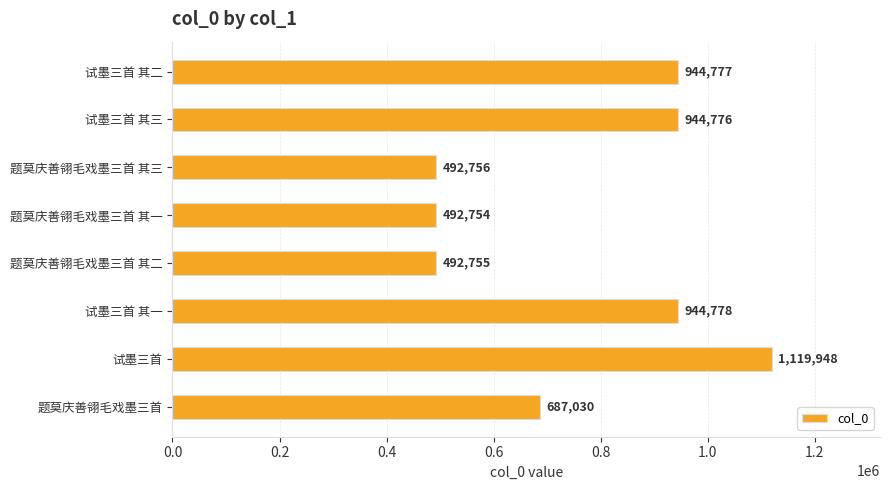

Reading top to bottom, extract all data points from this chart.

试墨三首 其二=944777	试墨三首 其三=944776	题莫庆善翎毛戏墨三首 其三=492756	题莫庆善翎毛戏墨三首 其一=492754	题莫庆善翎毛戏墨三首 其二=492755	试墨三首 其一=944778	试墨三首=1119948	题莫庆善翎毛戏墨三首=687030